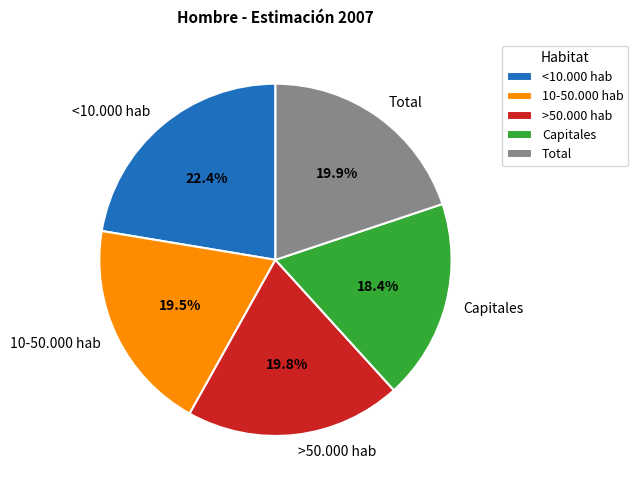

Do Capitales and >50.000 hab together represent more than half of the pie?

No